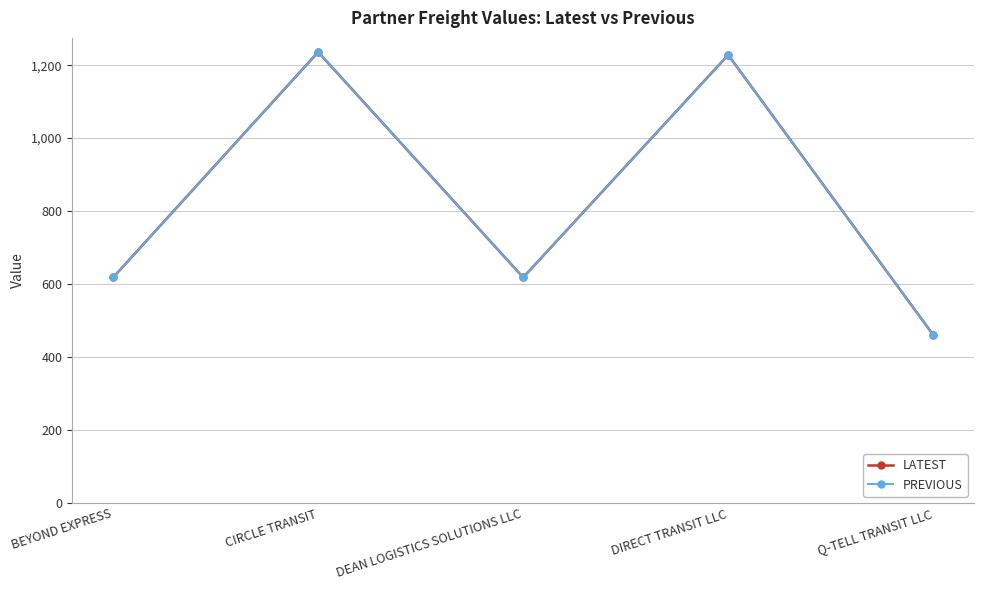

What is the minimum value shown in the chart?

460.5